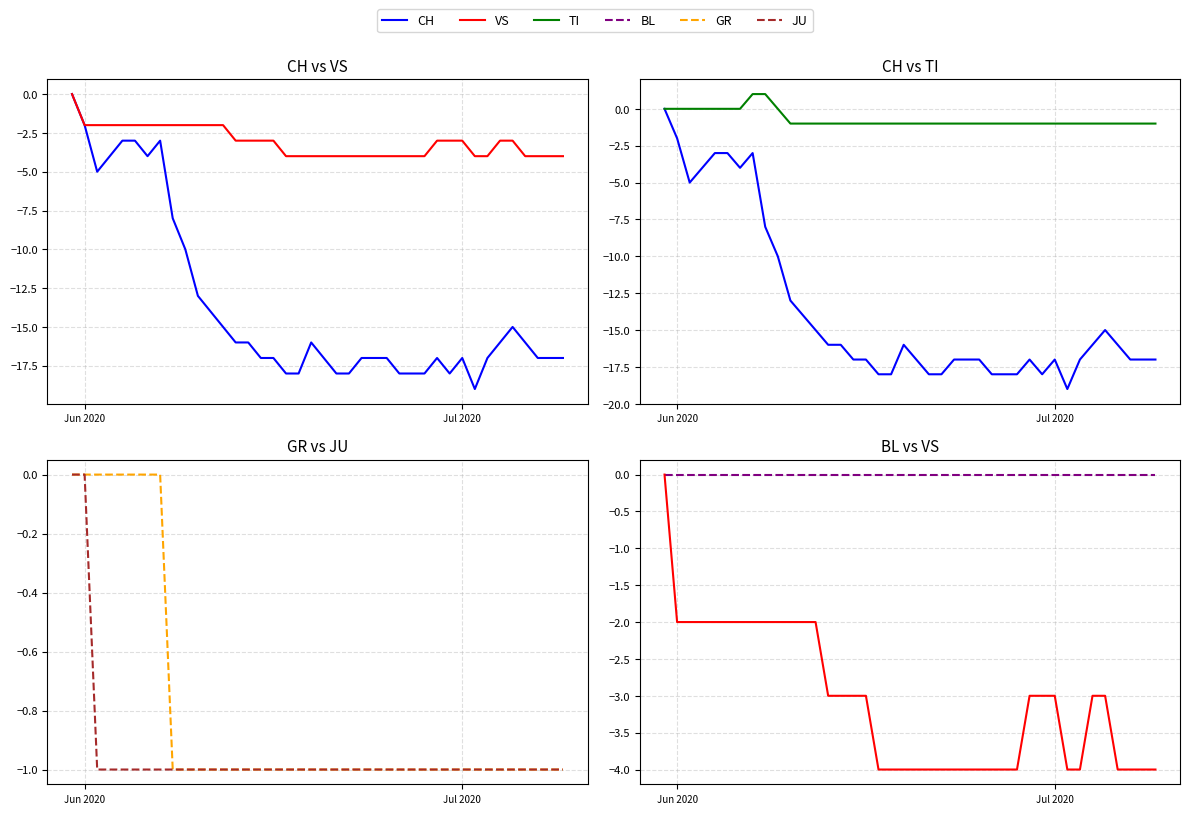

True or false: CH and BL cross at least once.

False